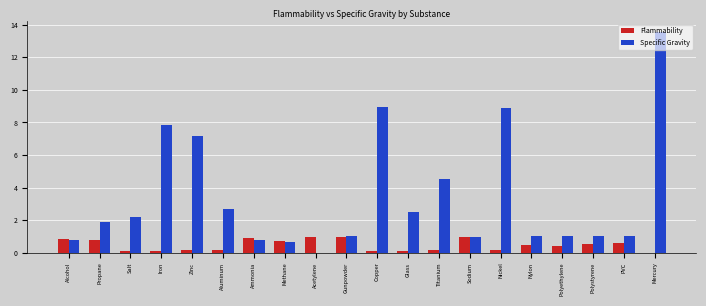

At which category does the chart reach its peak across all series?

Mercury